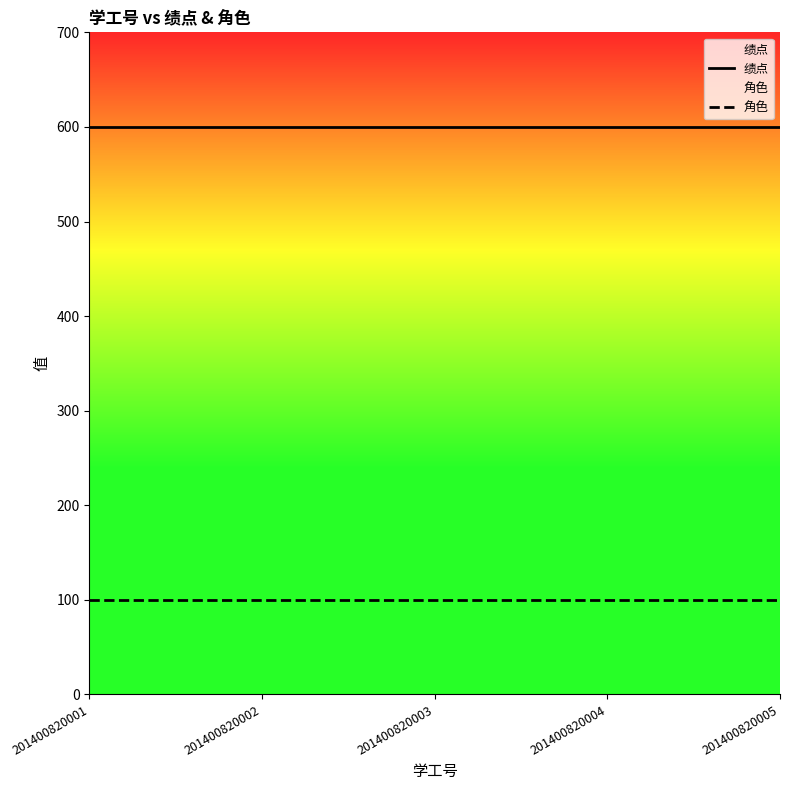

At which label does 角色 reach its minimum?

201400820001